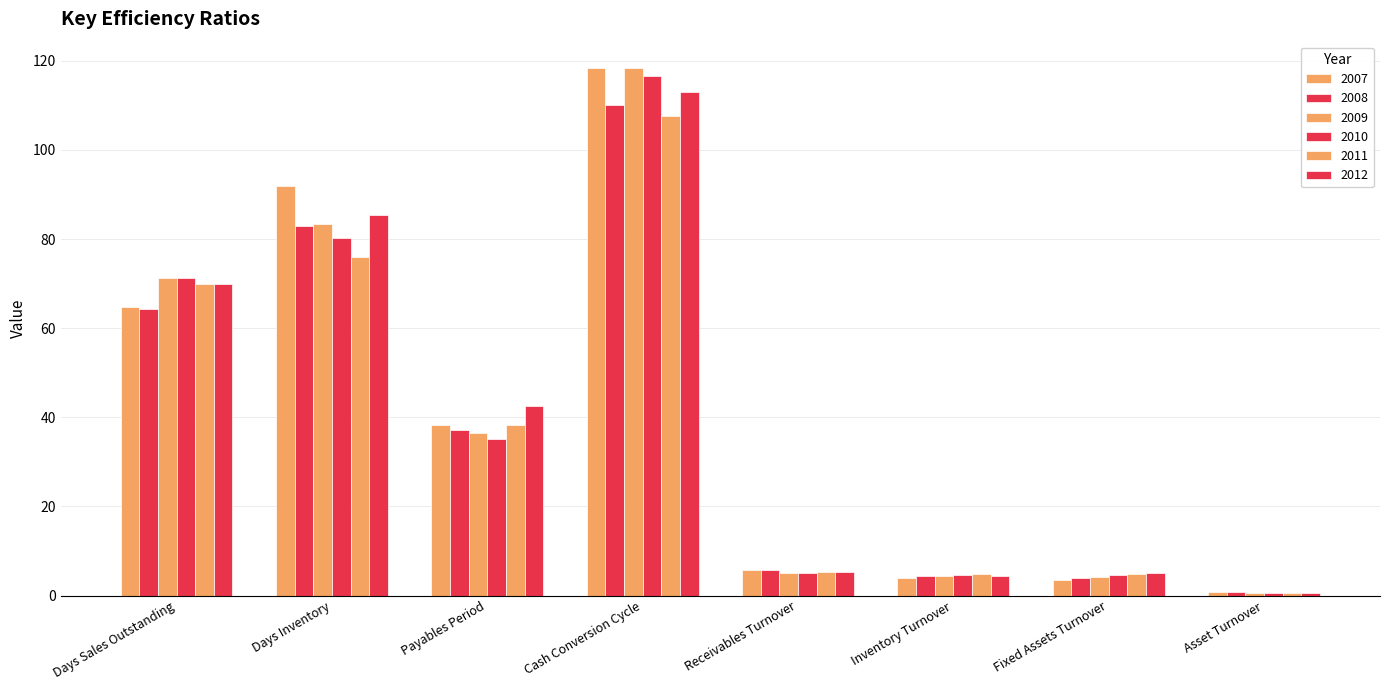

What is the label of the 4th bar from the right?

Receivables Turnover